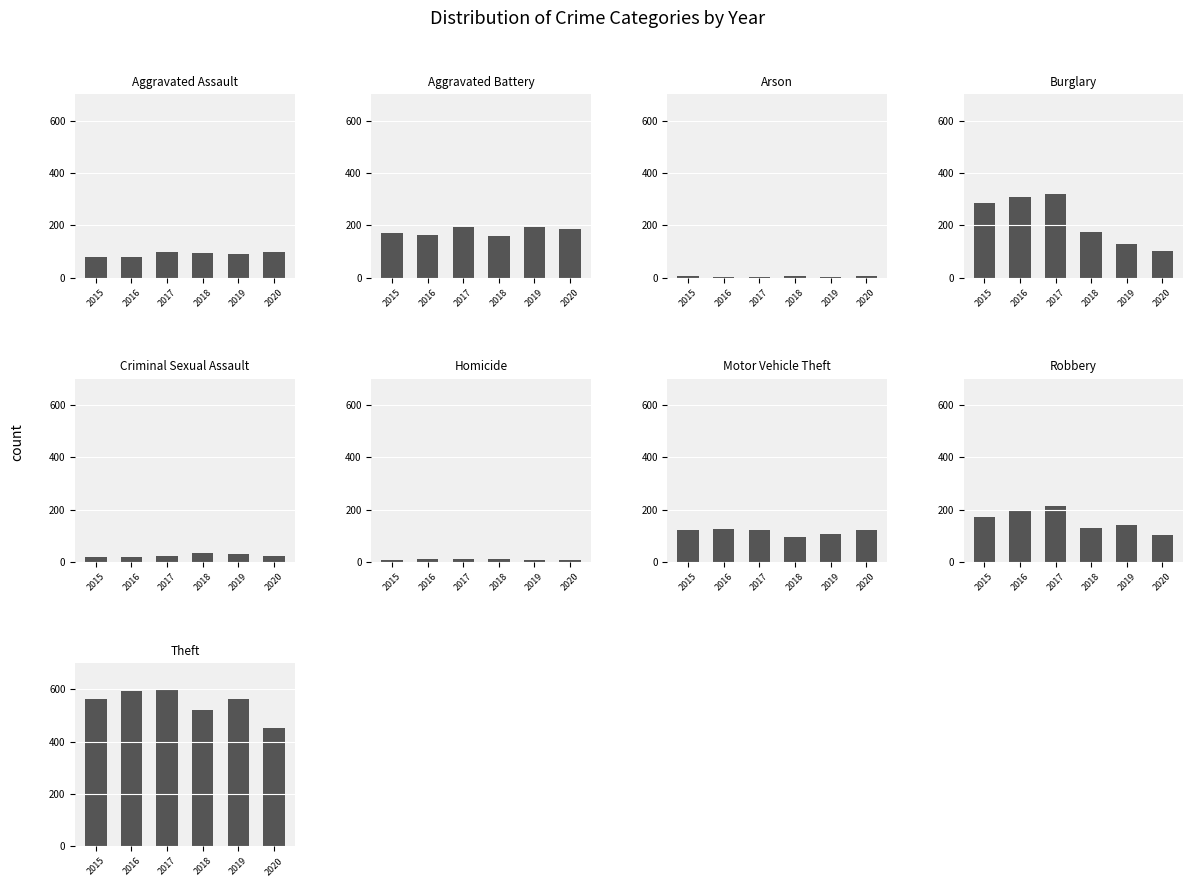

Between 1 and 4, which is larger?

1